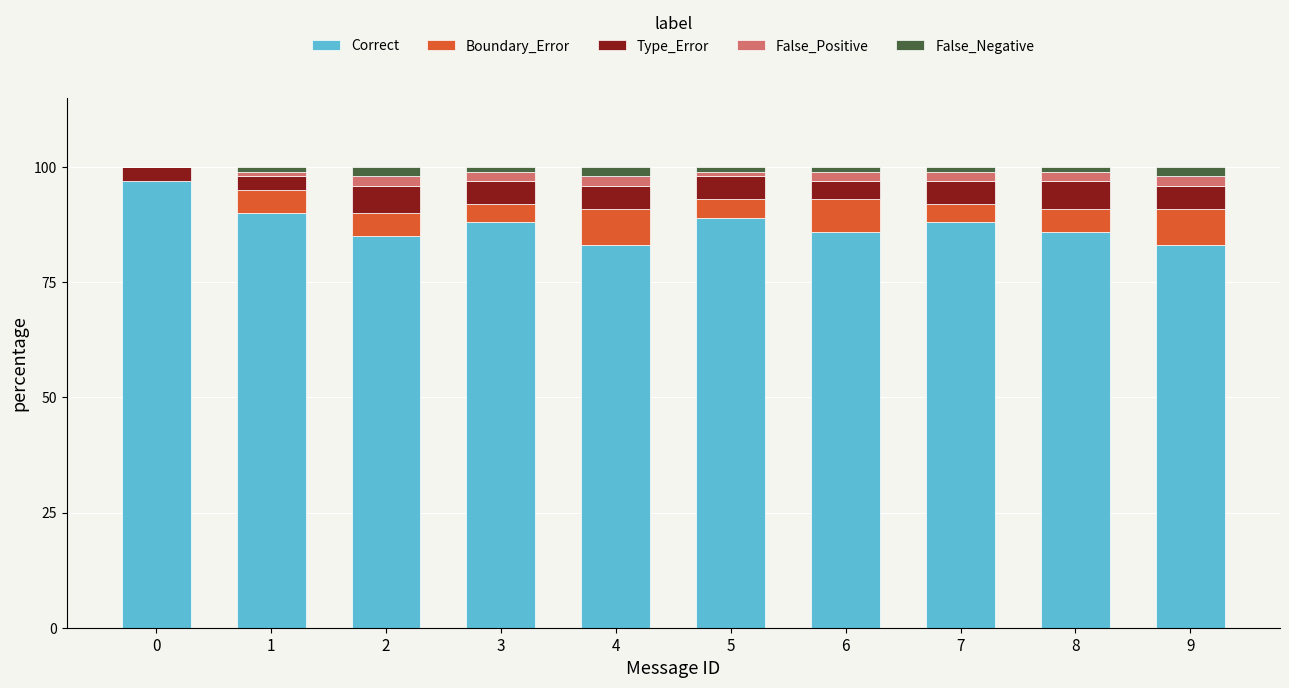

Are the bars horizontal?

No